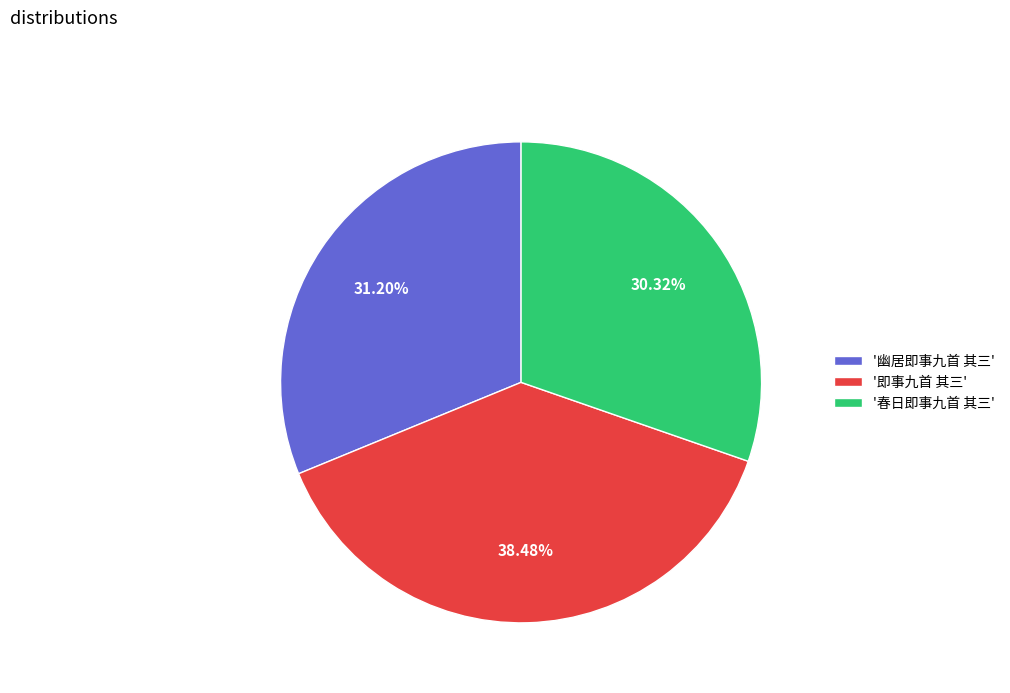

Is '春日即事九首 其三' the majority of the pie?

No